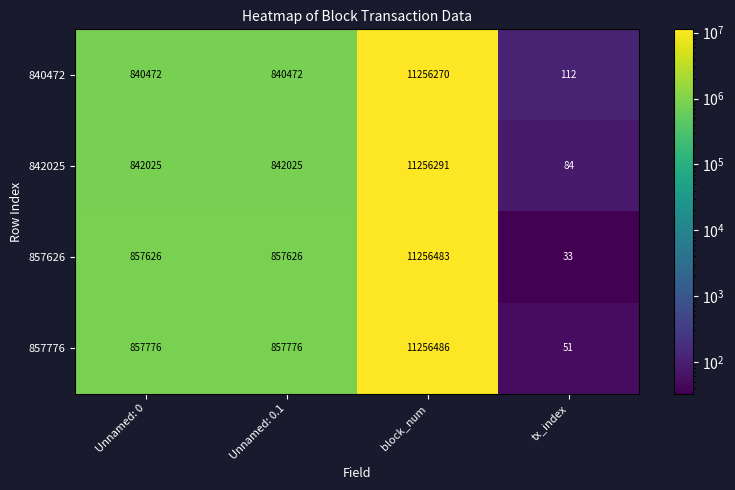

What is the greatest value displayed?

11256486